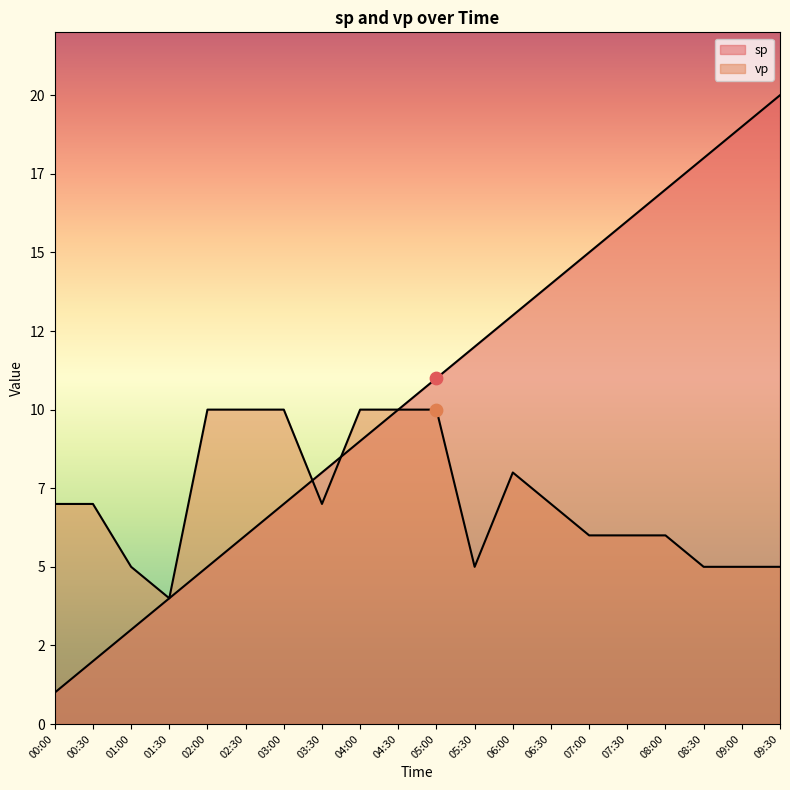

At how many categories does at least one series exceed 9?

15